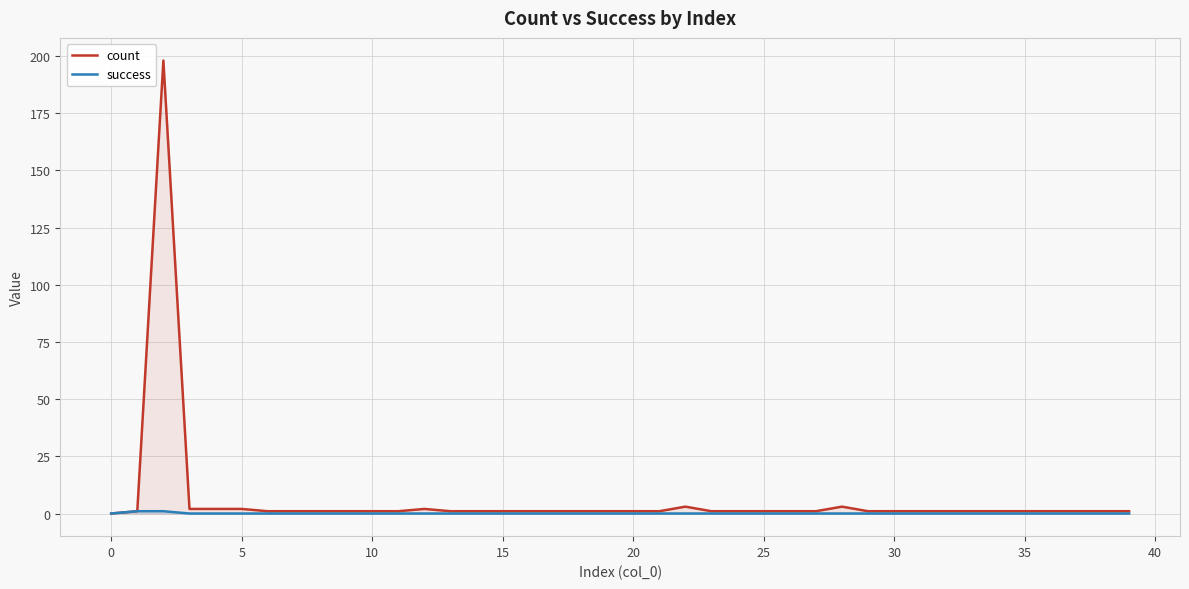

True or false: success and count intersect in this chart.

False